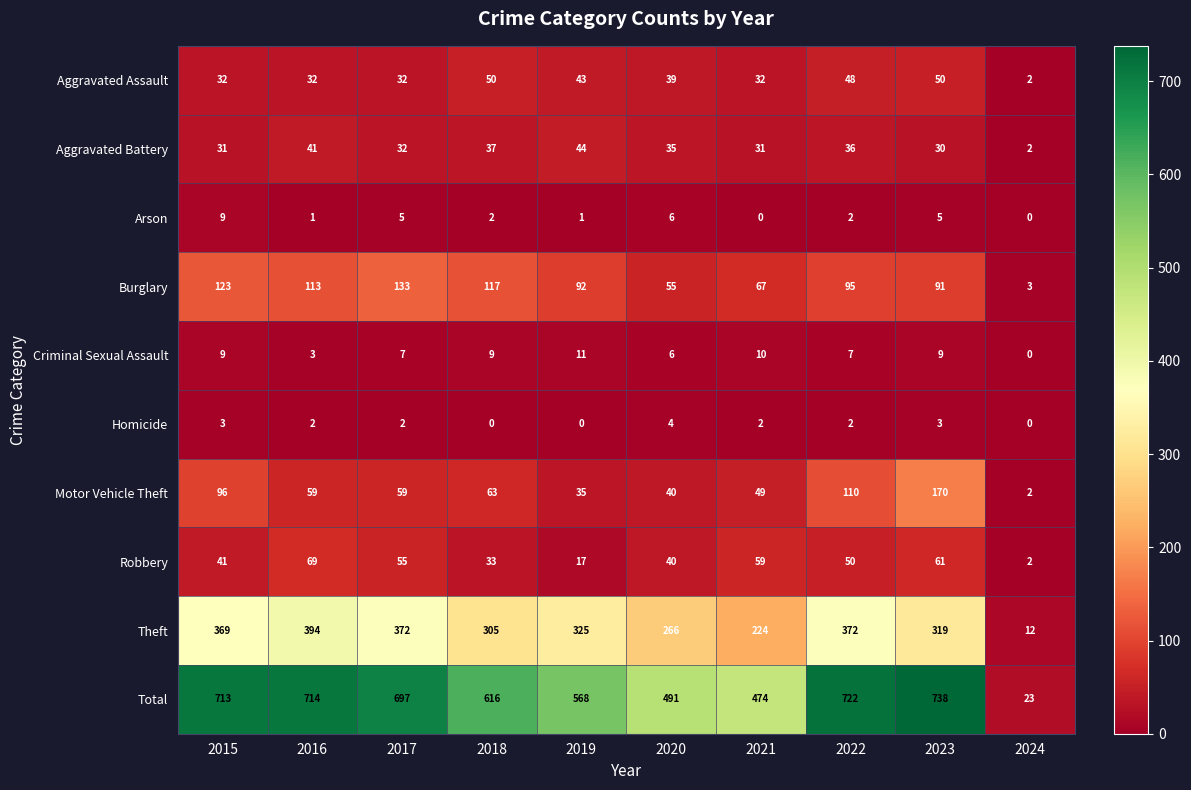

Which series has the widest spread of values?

Total